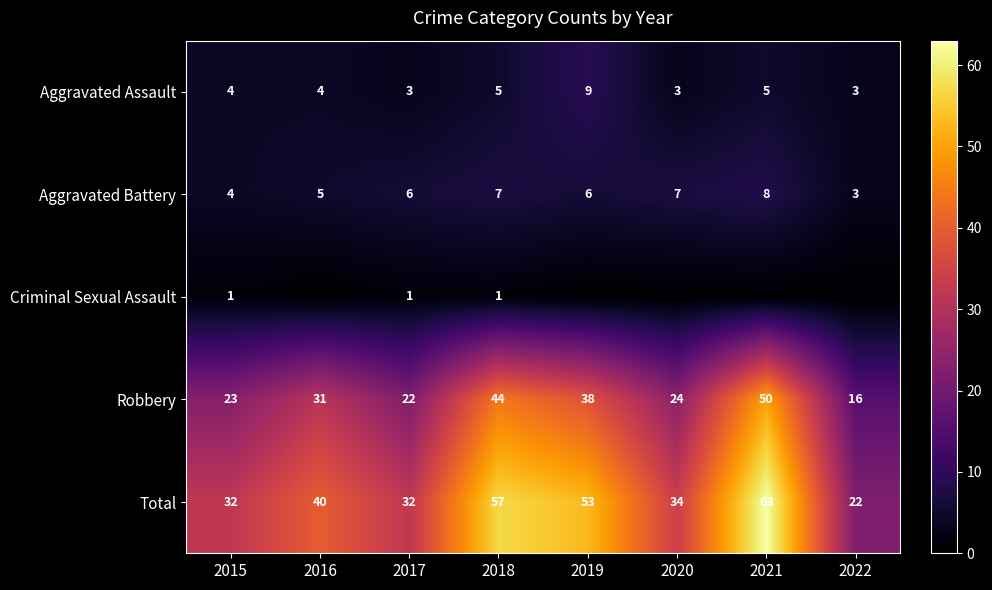

The Robbery series shows 80 at 2021. True or false?

False